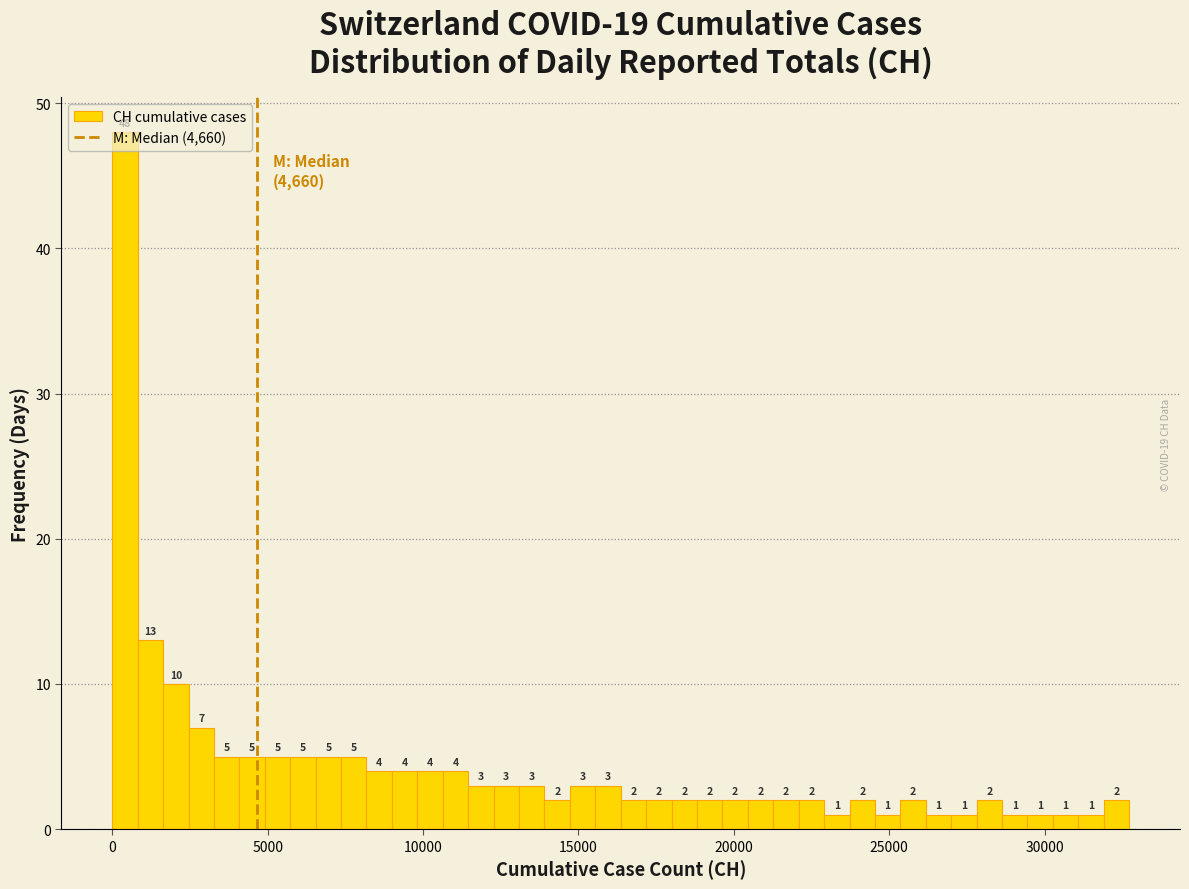

Around what value on the x-axis is the tallest bar? Give the approximate position of its centre, as read against the axis.

500